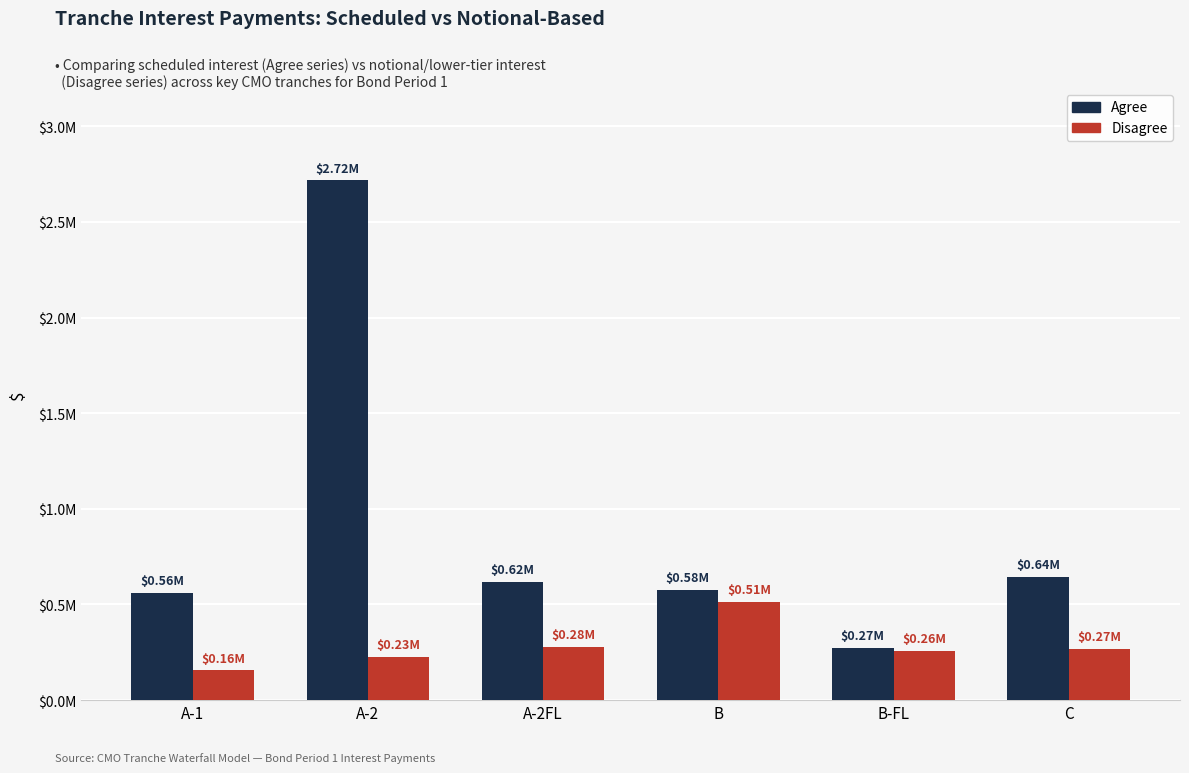

True or false: Agree has a value of 608386.9 at A-2.

False